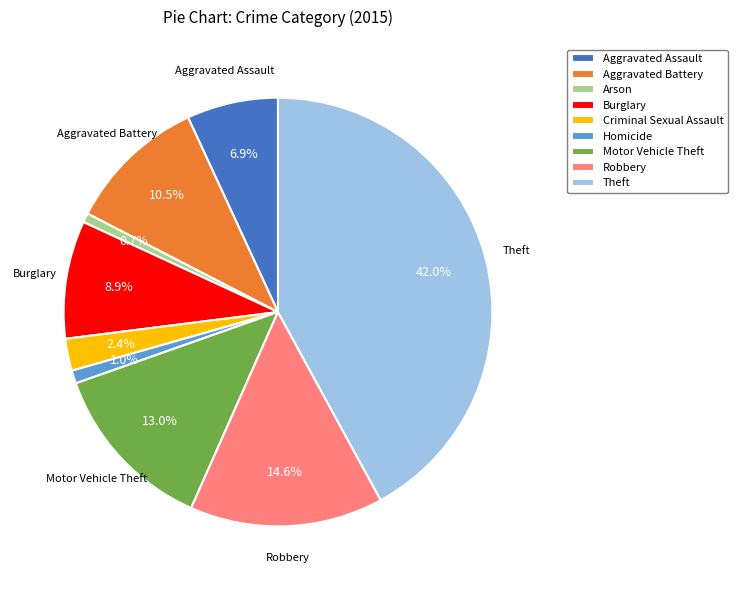

Which has a higher value, Homicide or Burglary?

Burglary